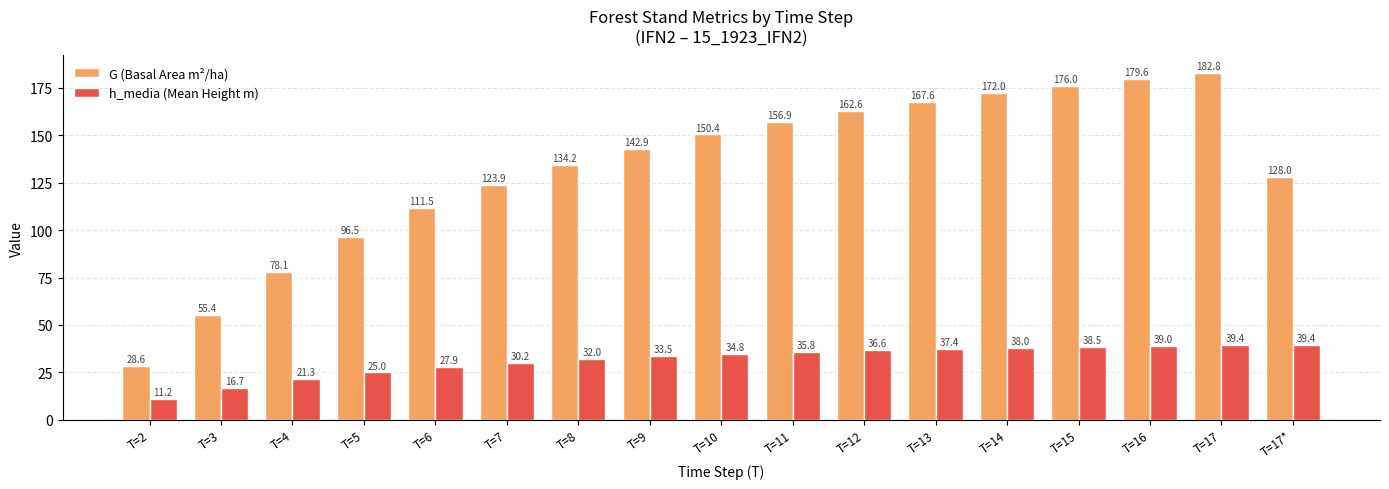

Which series has the widest spread of values?

G (Basal Area m²/ha)